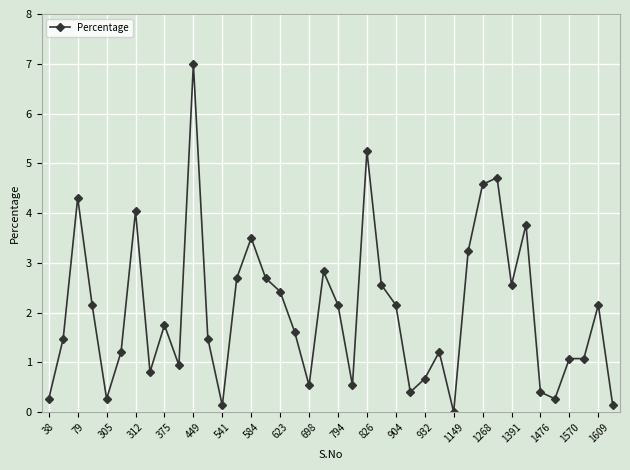

What is the value of the 14th point from the left?

2.7